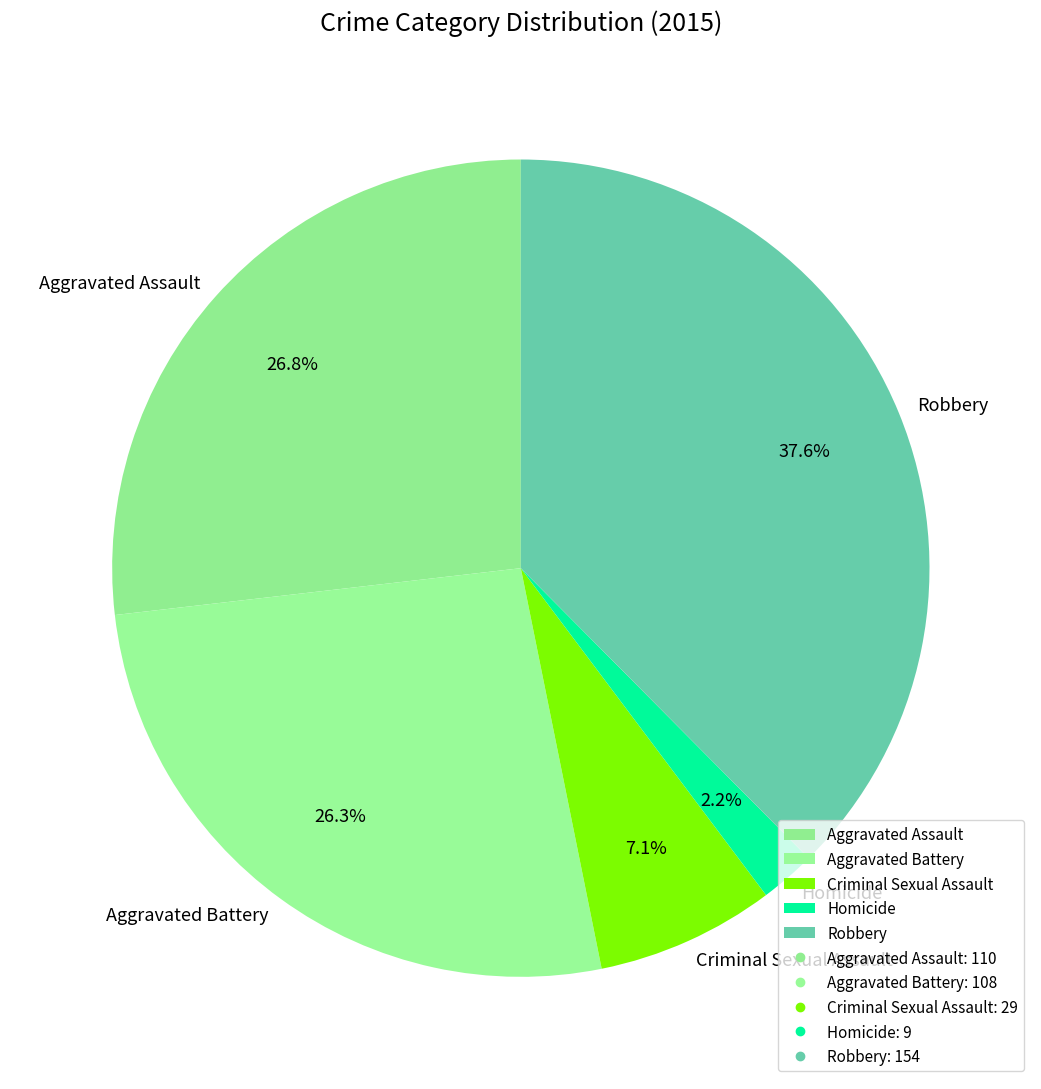

Does Criminal Sexual Assault account for over 50% of the chart?

No